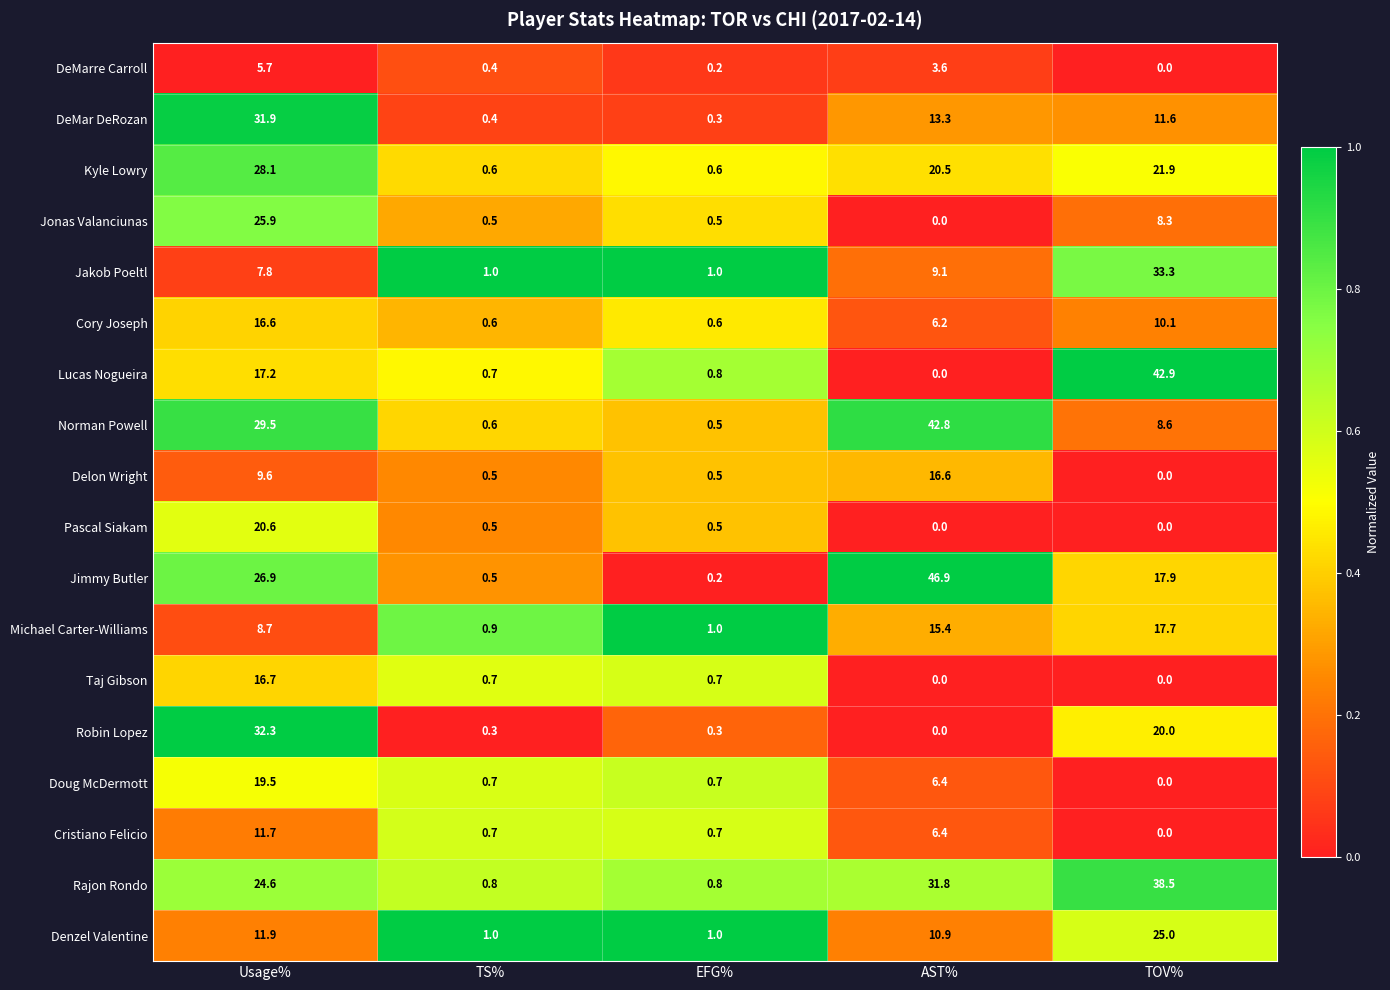

Where does the Jakob Poeltl series first go above 7?

Usage%